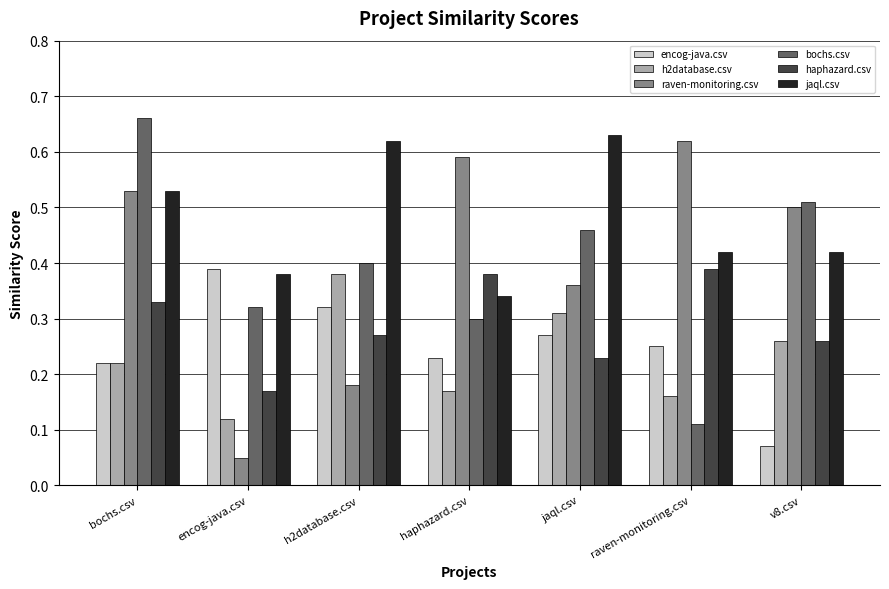

Which series has the largest total across all categories?

jaql.csv